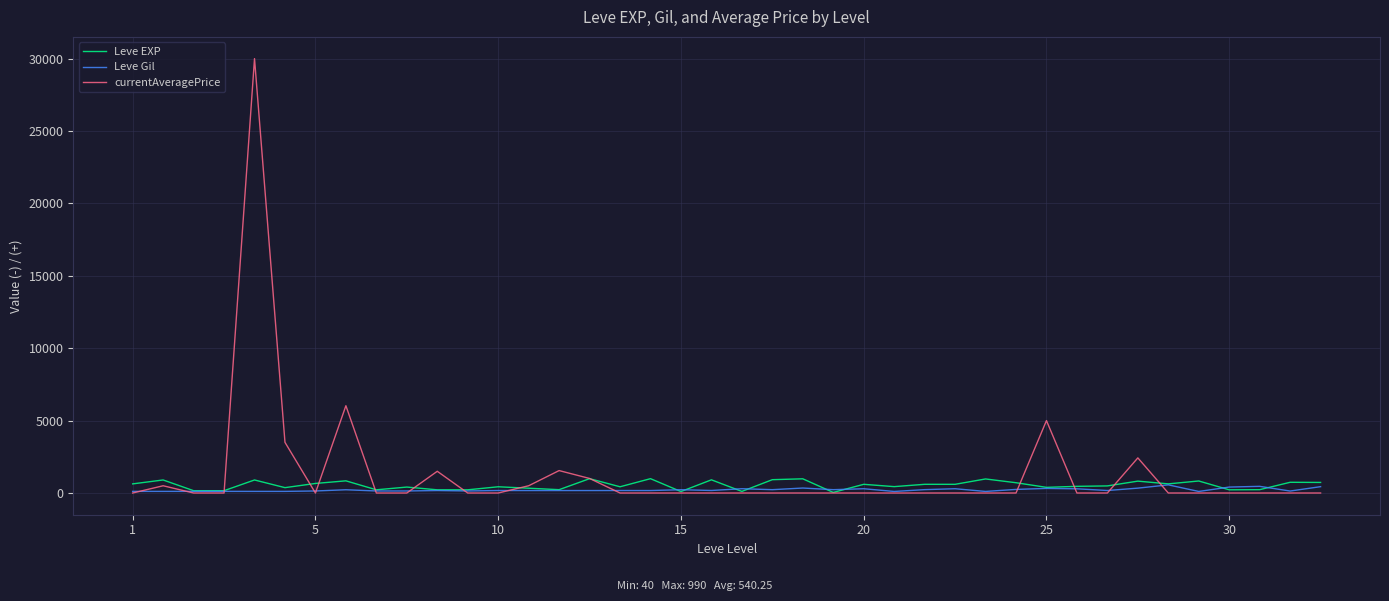

What is the maximum value shown in the chart?

30000.0